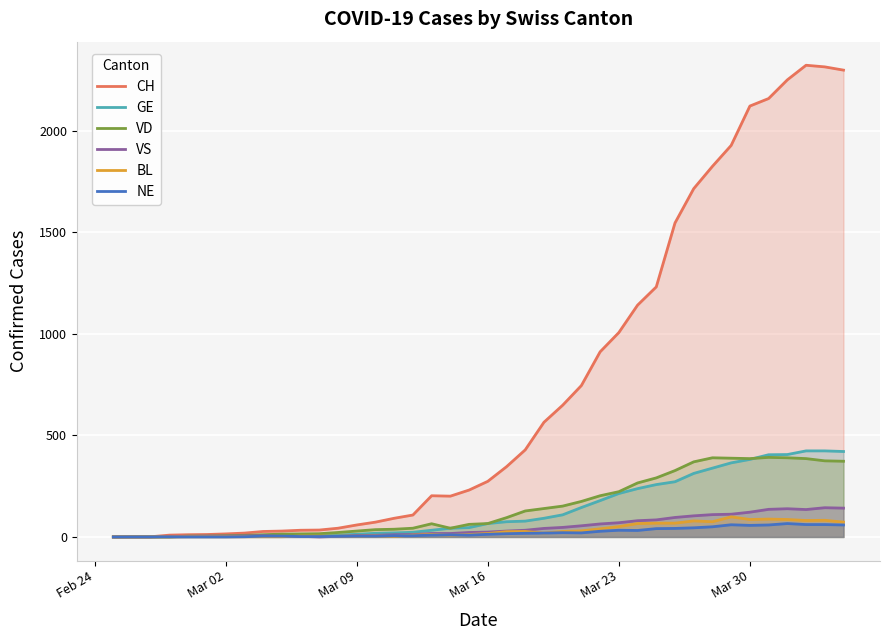

Which series has the largest total across all categories?

CH